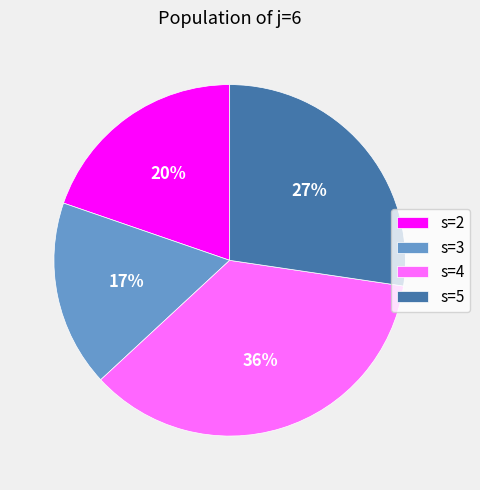

How many slices are in this pie chart?

4